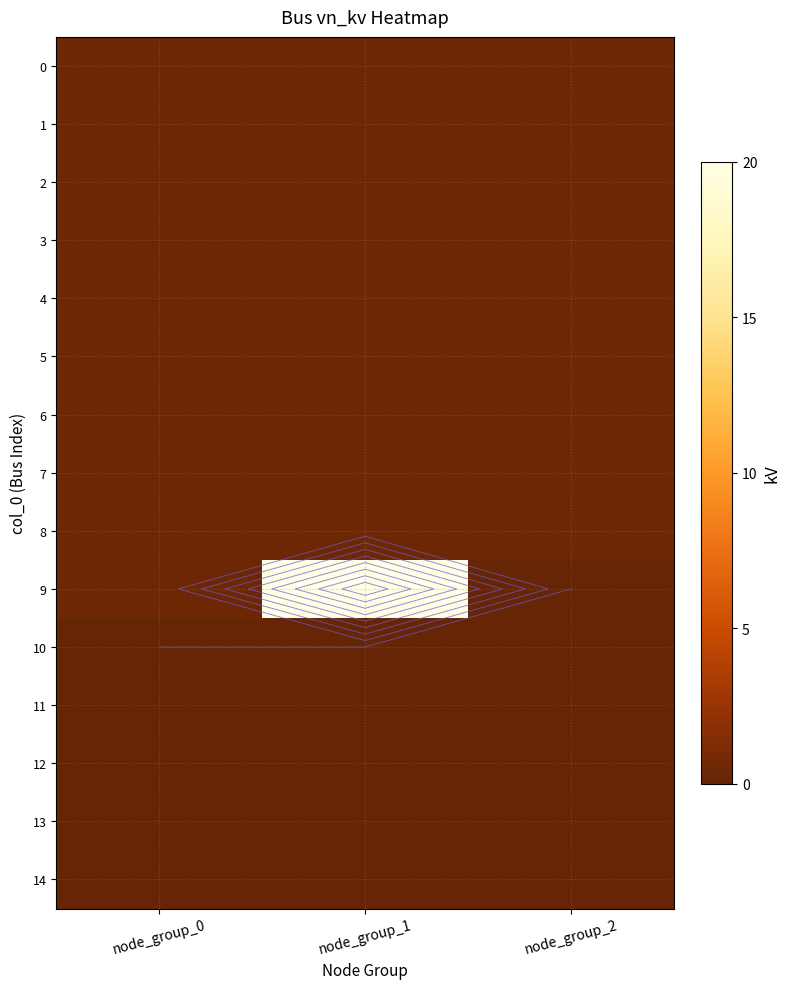

What is the sum of all 0 values?

1.2